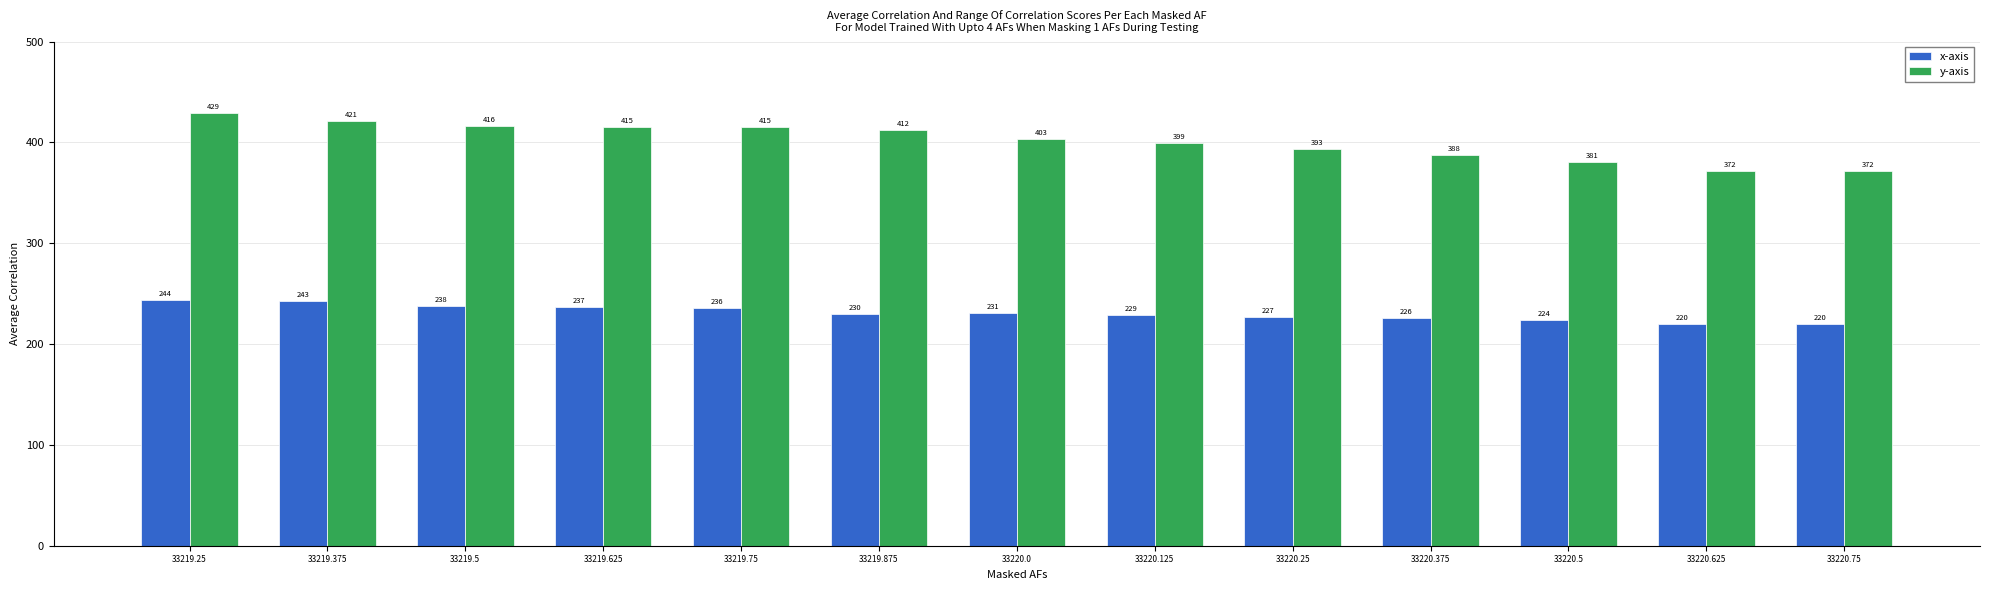

What is the difference between the maximum and minimum values in the x-axis series?

24